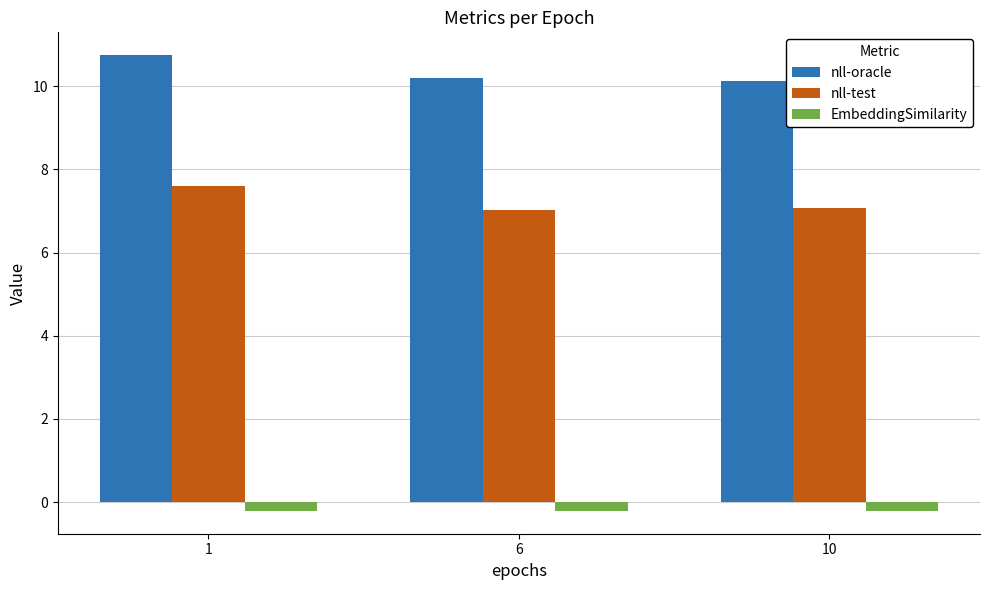

True or false: nll-test has a value of 7.1 at 10.

True